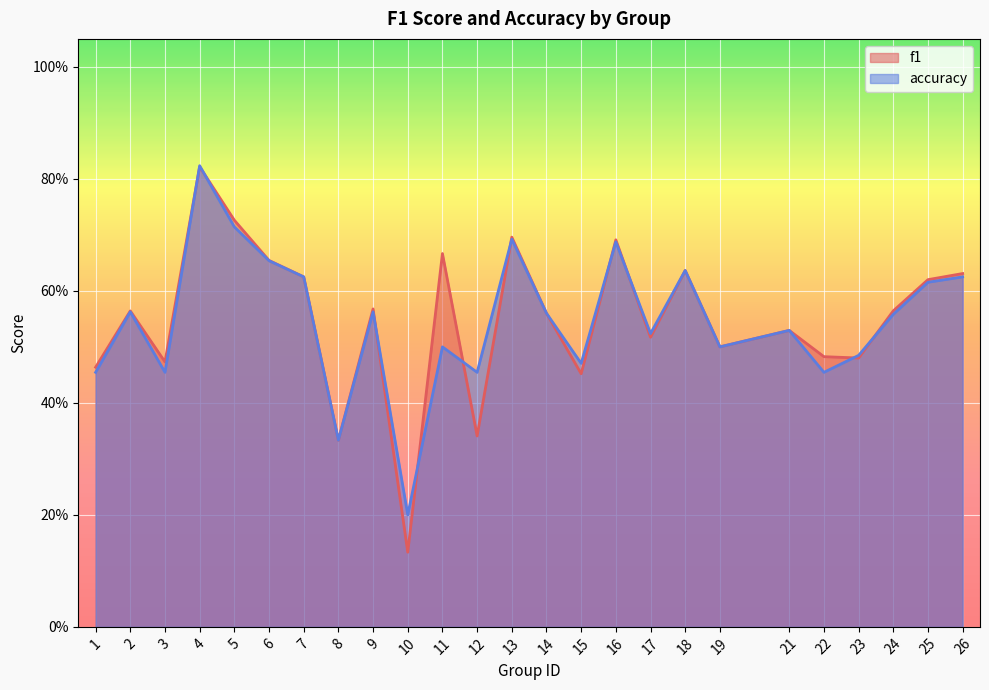

Rank the series by their average value, from highest to lowest.

f1, accuracy